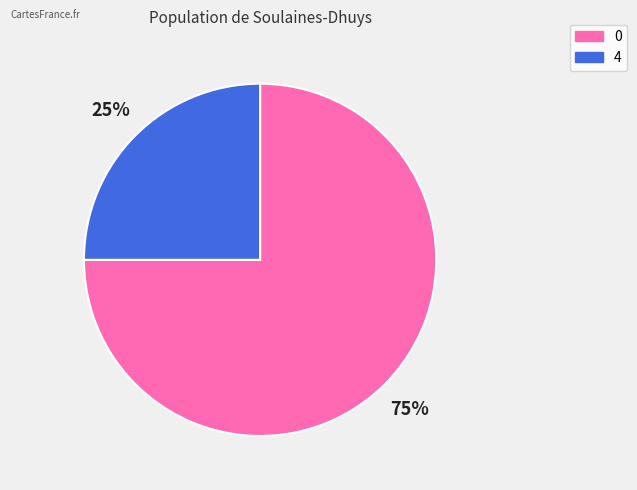

To the nearest percent, what is the difference between the 0 and 4 slice percentages?

50%